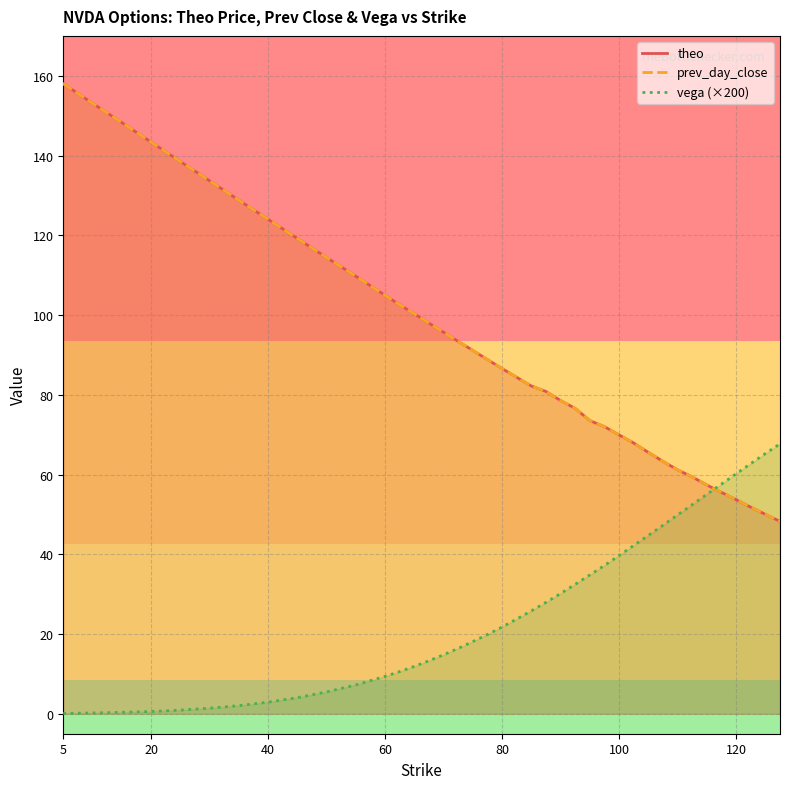

Which series ends up on top after the final intersection of vega (×200) and prev_day_close?

vega (×200)